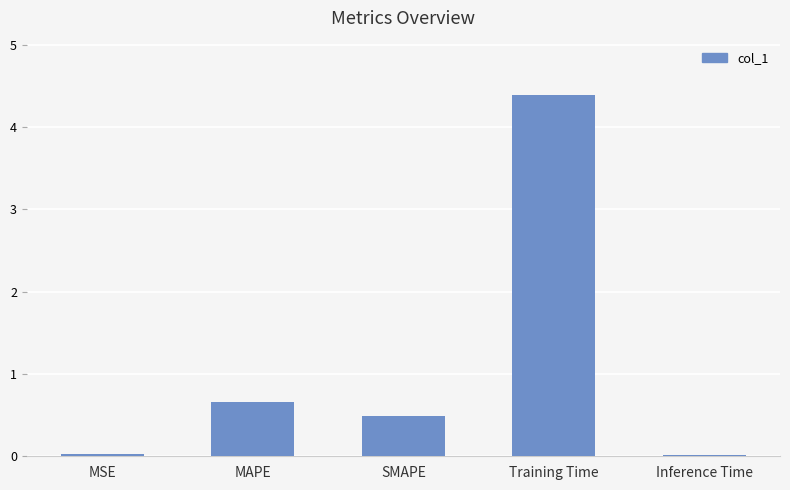

At which label is the value closest to 2?

MAPE